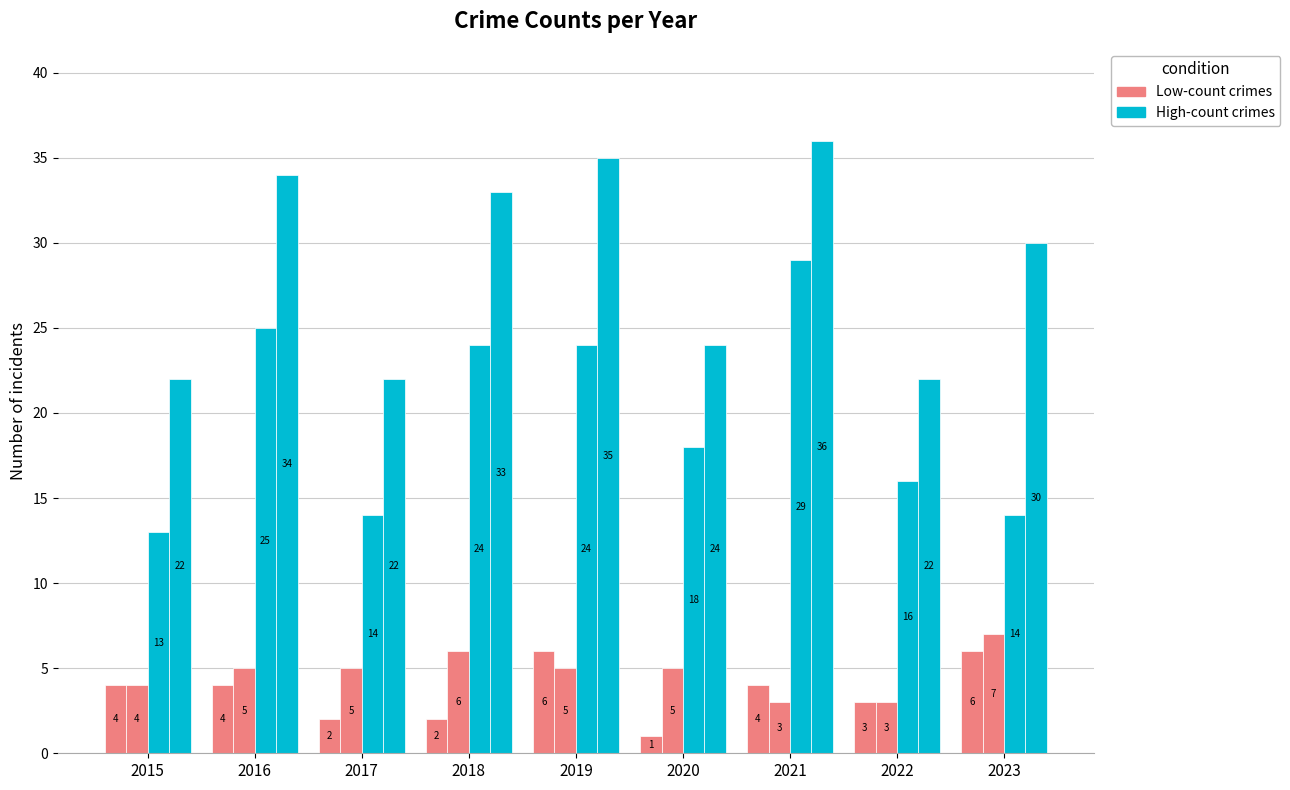

How many data points does each series have?

9